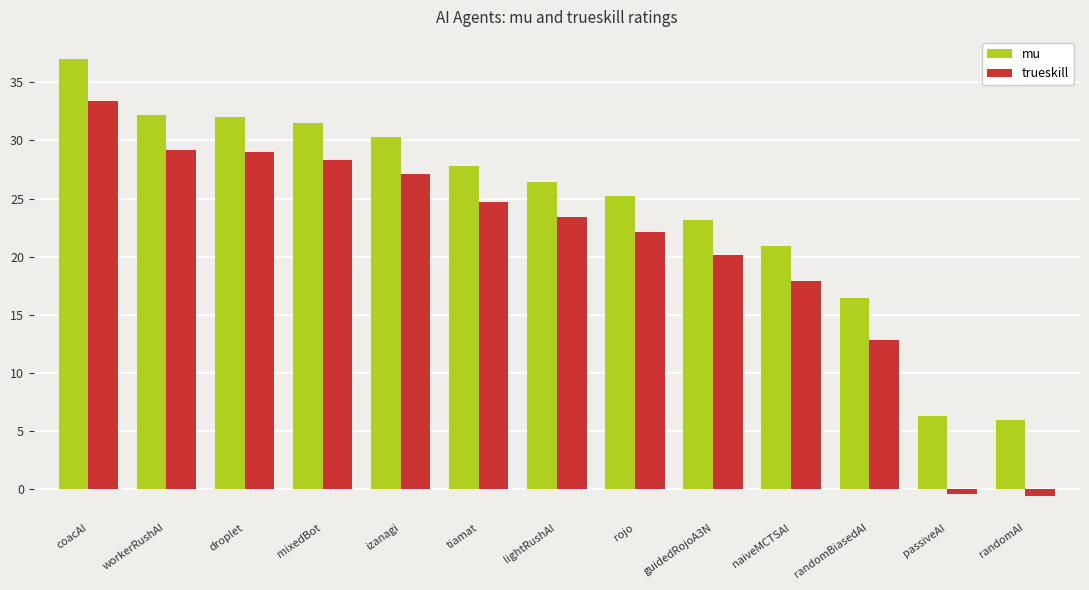

At which label does trueskill first exceed 23?

coacAI